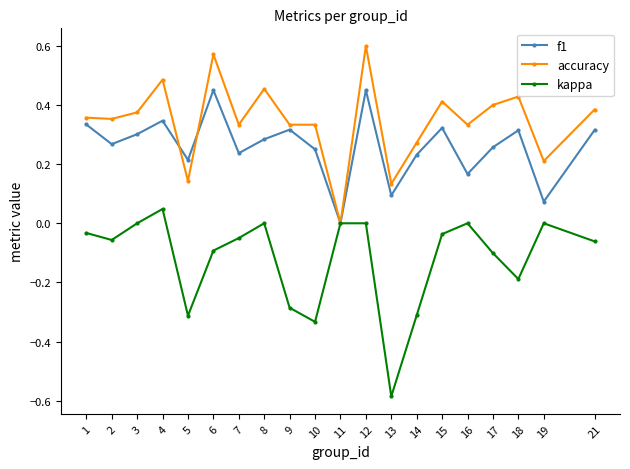

What is the sum of all kappa values?

-2.4